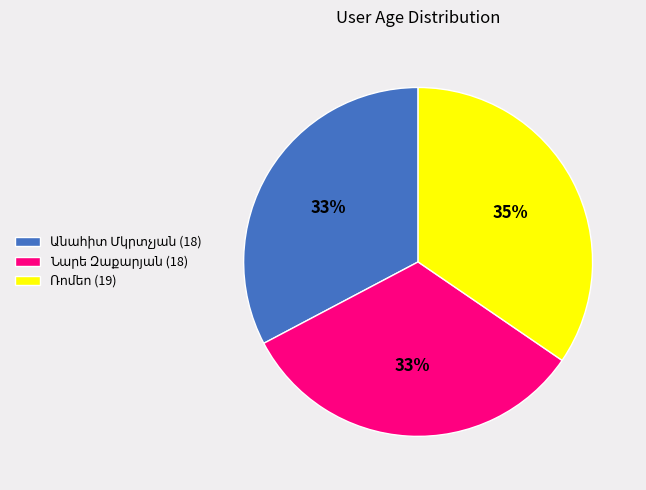

How many segments does this pie chart have?

3